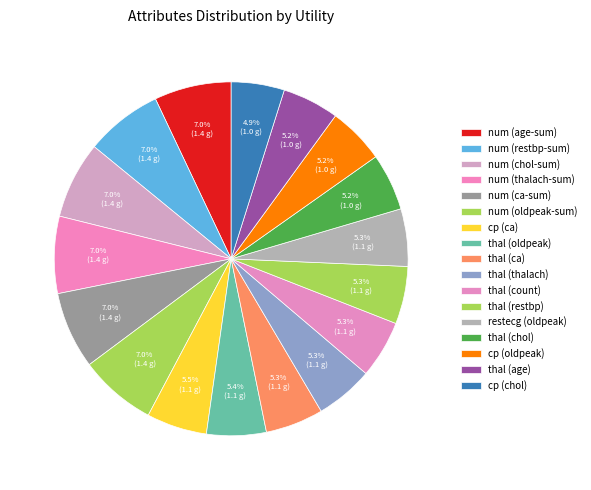

To the nearest percent, what is the combined percentage of thal (count) and thal (thalach)?

11%